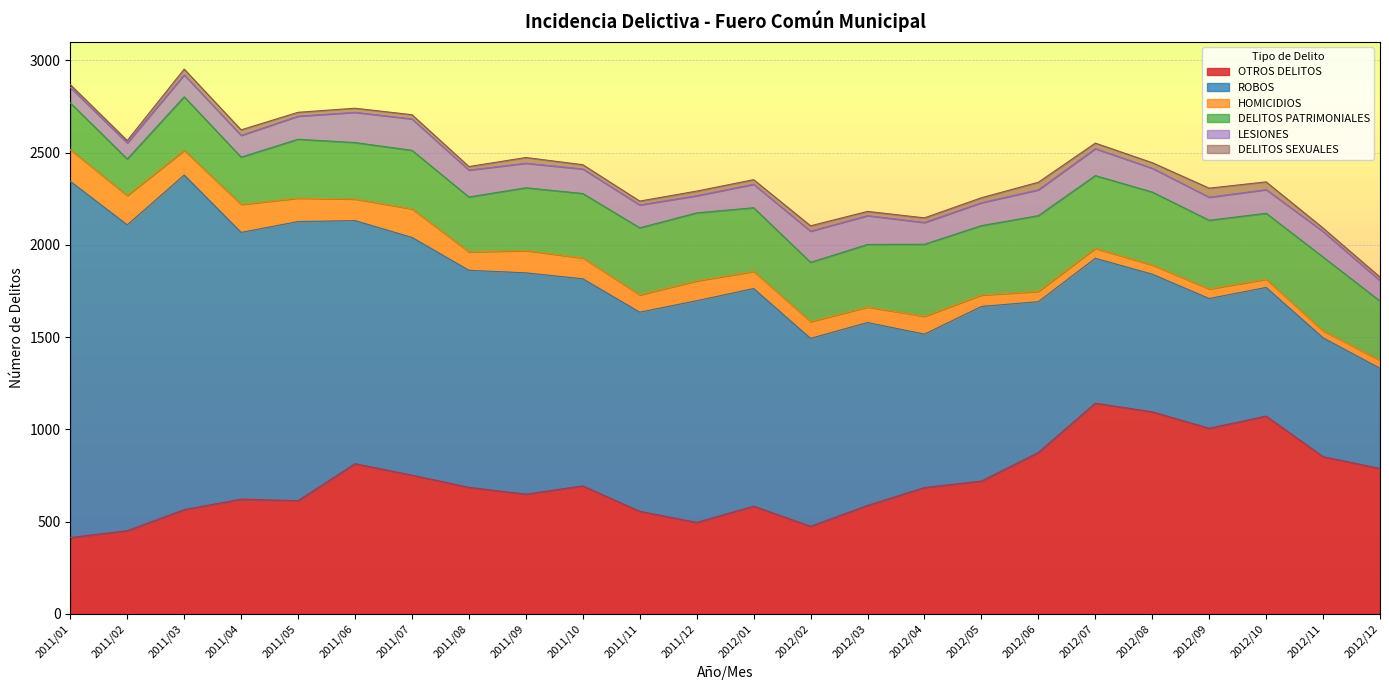

How many data points in OTROS DELITOS are less than 686?

12